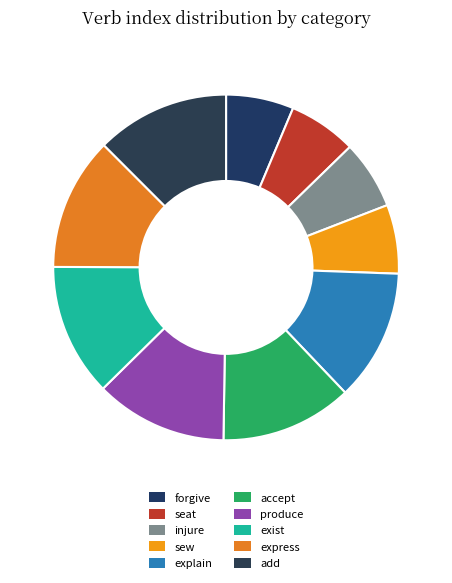

To the nearest percent, what percentage of the pie is forgive?

6%